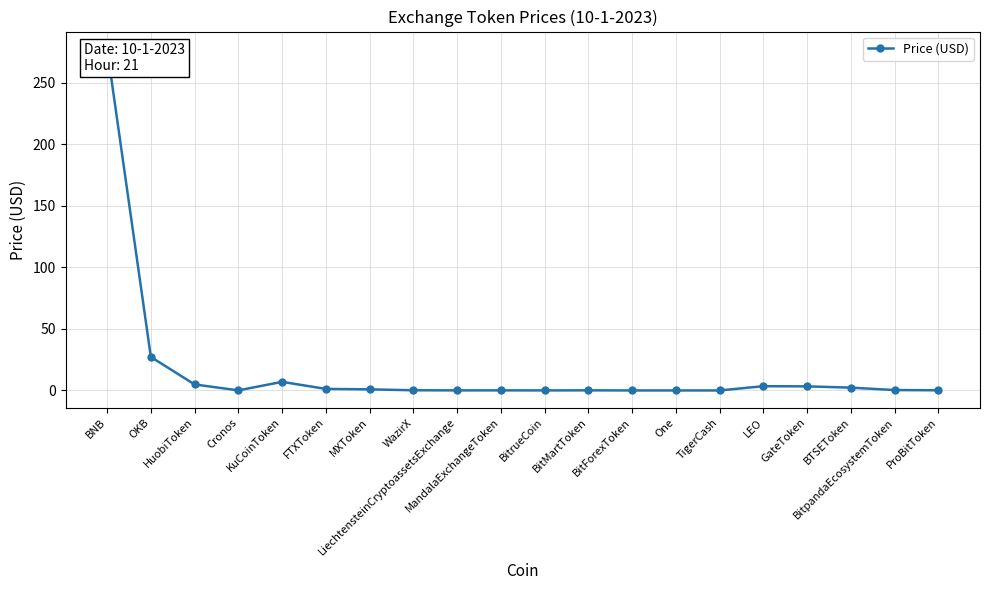

What is the change in value from BitMartToken to One?

-0.1